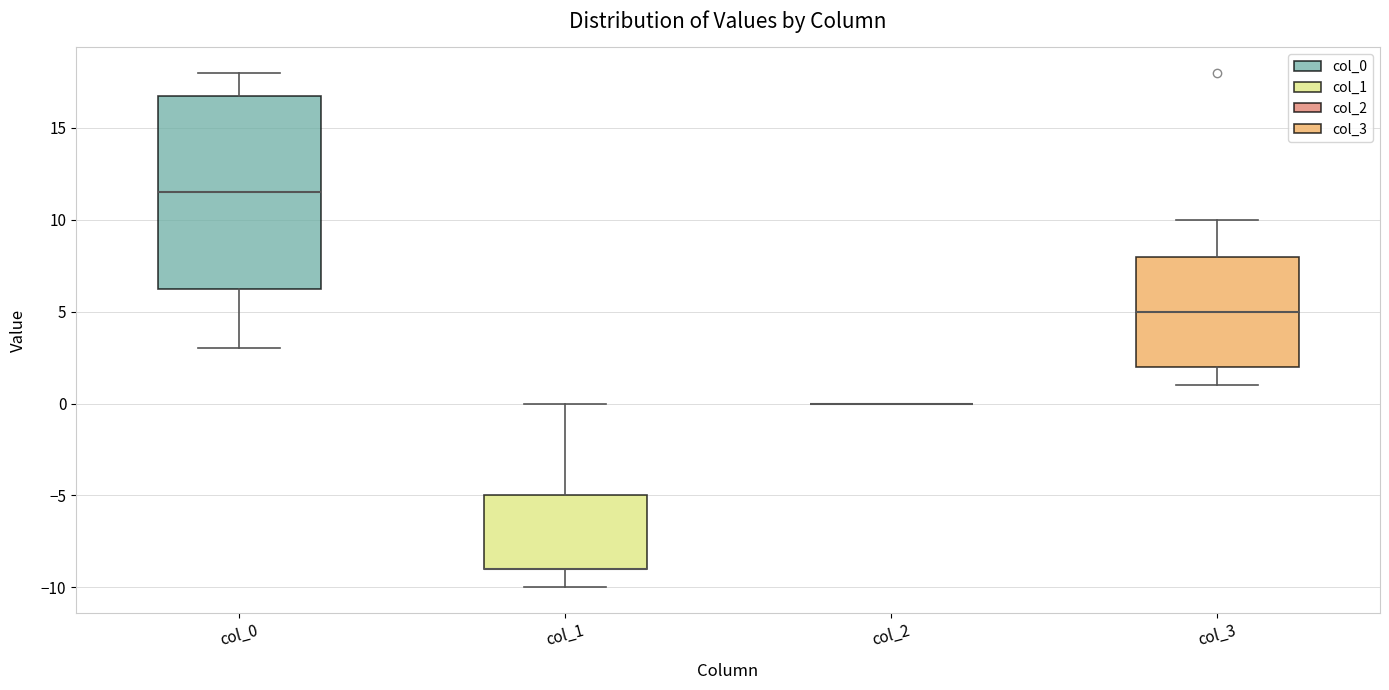

Where does the lower whisker of the box for col_0 end on the y-axis? The values are not printed on the chart, so give them approximately, as read against the axis.

3.0